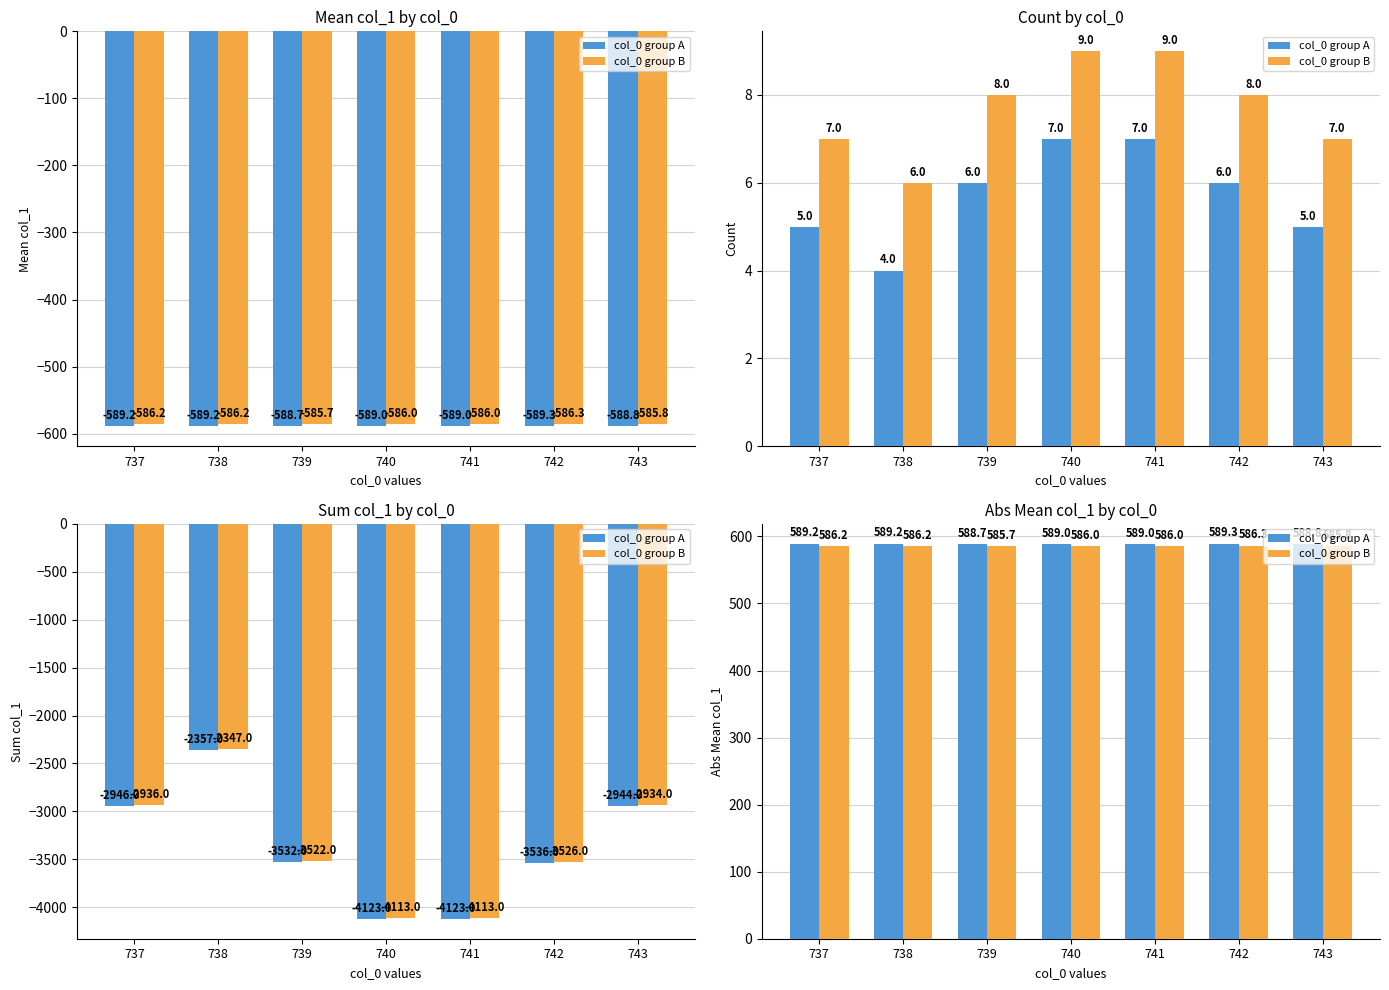

What is the difference between the maximum and second lowest values in the col_0 group B series?

0.5